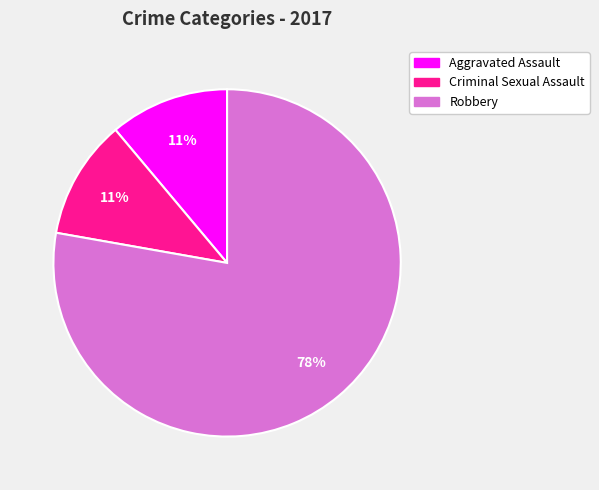

To the nearest percent, what is the average slice percentage?

33%